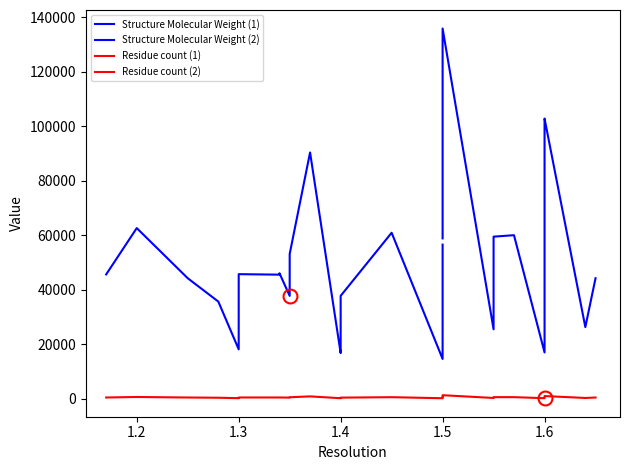

Does the chart have visible grid lines?

No